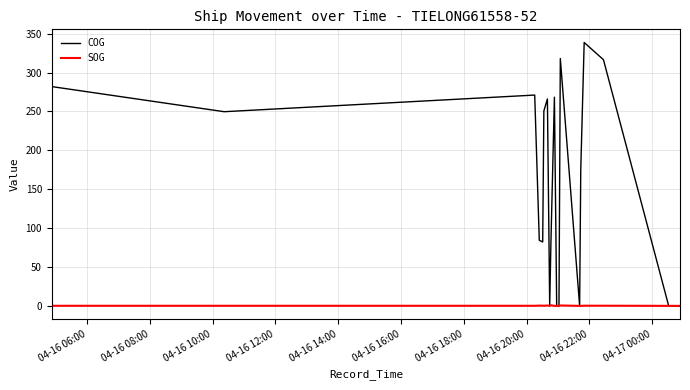

List the series in order of their peak value, highest first.

COG, SOG